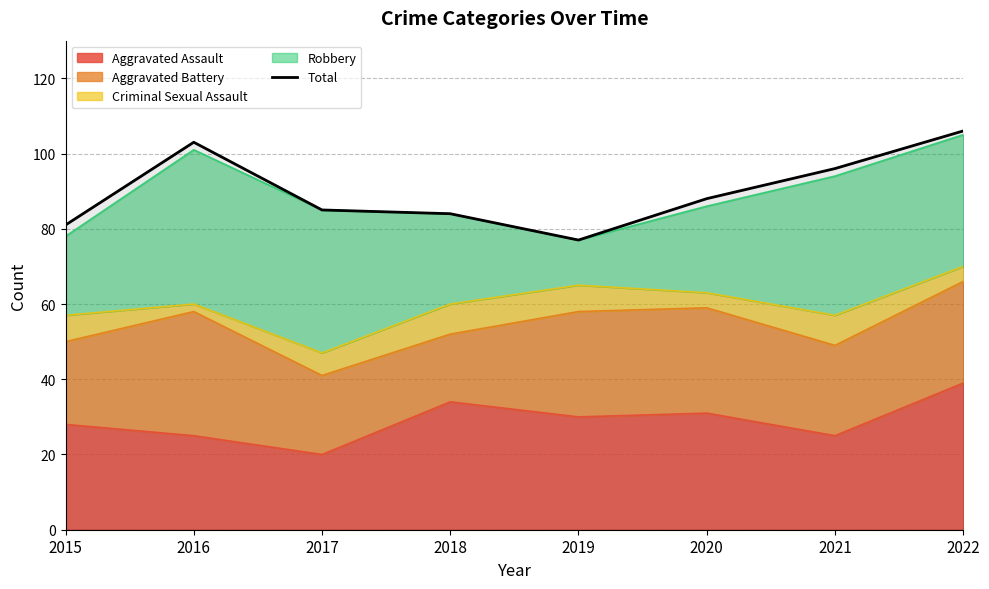

True or false: the data shows 85 at 2017.

True